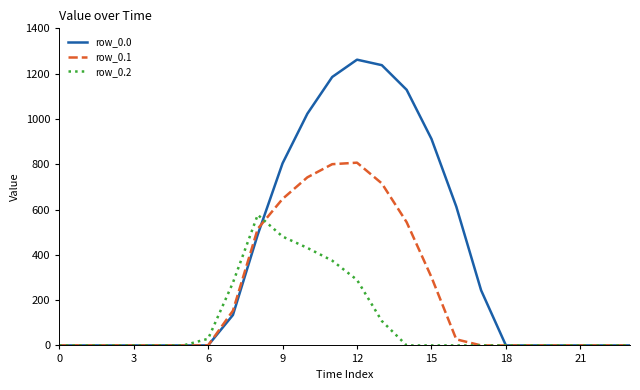

What is the difference between the maximum and minimum values in the row_0.1 series?

806.9